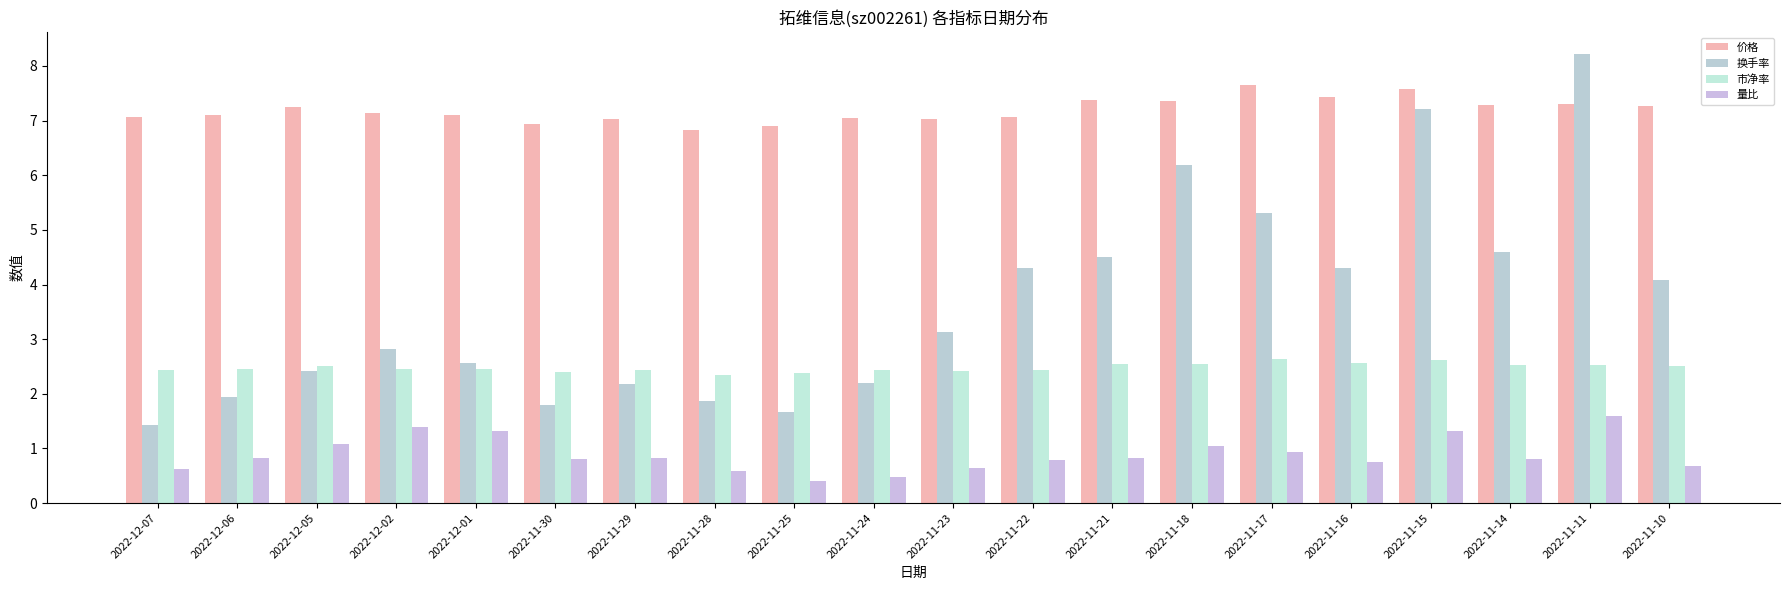

What is the label of the 2nd bar from the right?

2022-11-11